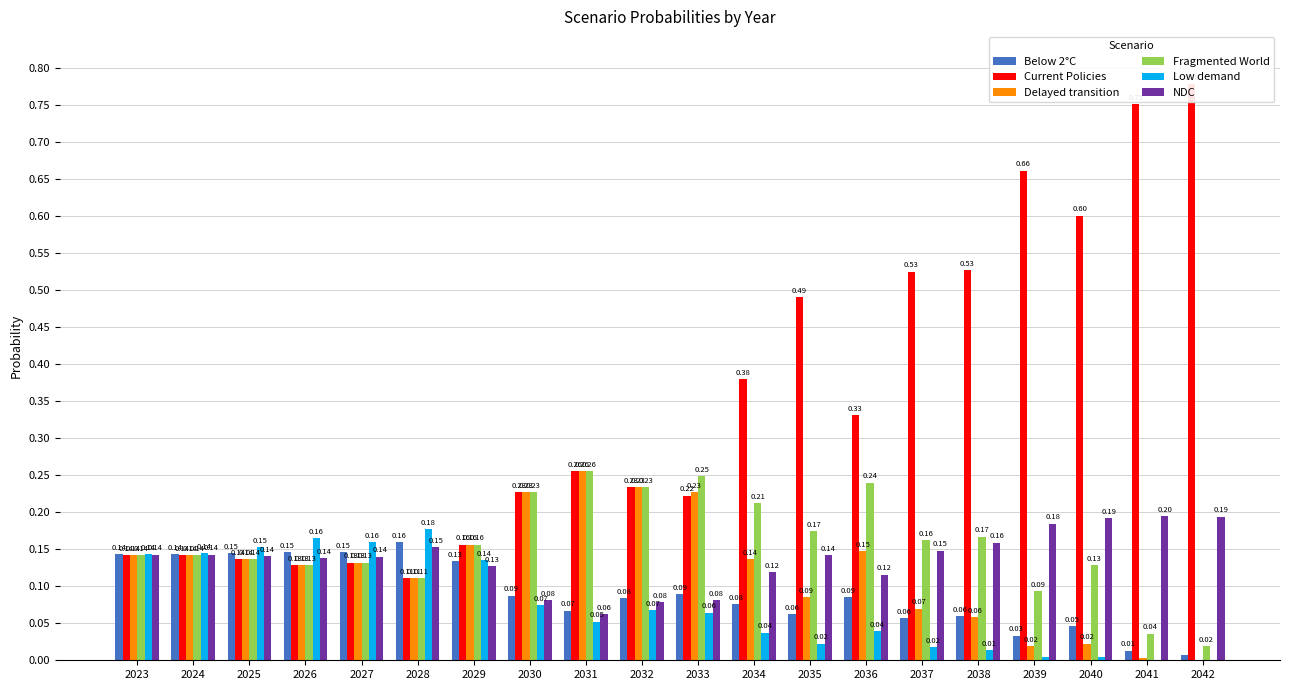

Between 2031 and 2033, which series saw the biggest shift?

Current Policies